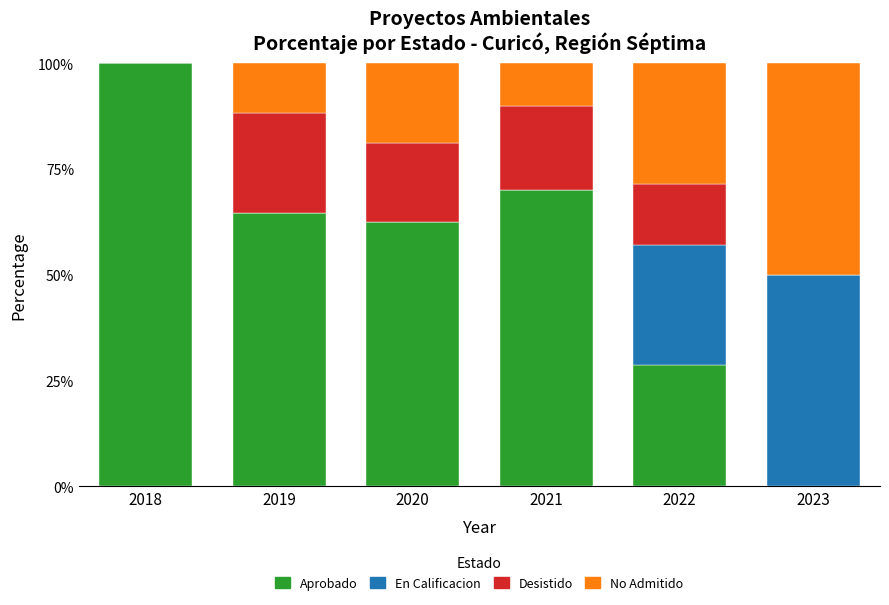

Is it true that Aprobado equals 18.3 at 2022?

False